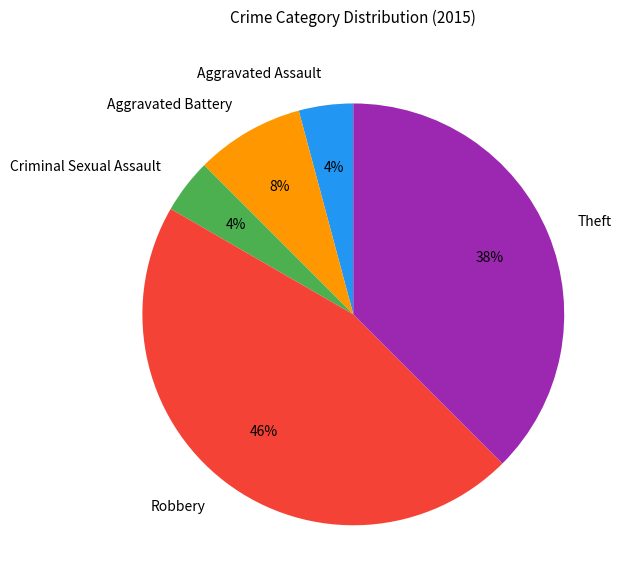

Combined, do Theft and Aggravated Assault account for over 50%?

No